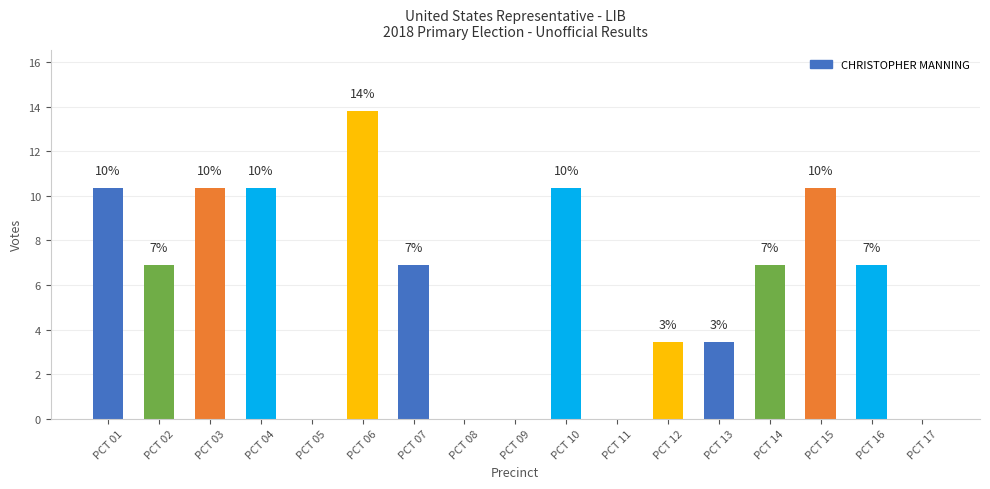

What is the change in value from PCT 03 to PCT 11?

-10.3